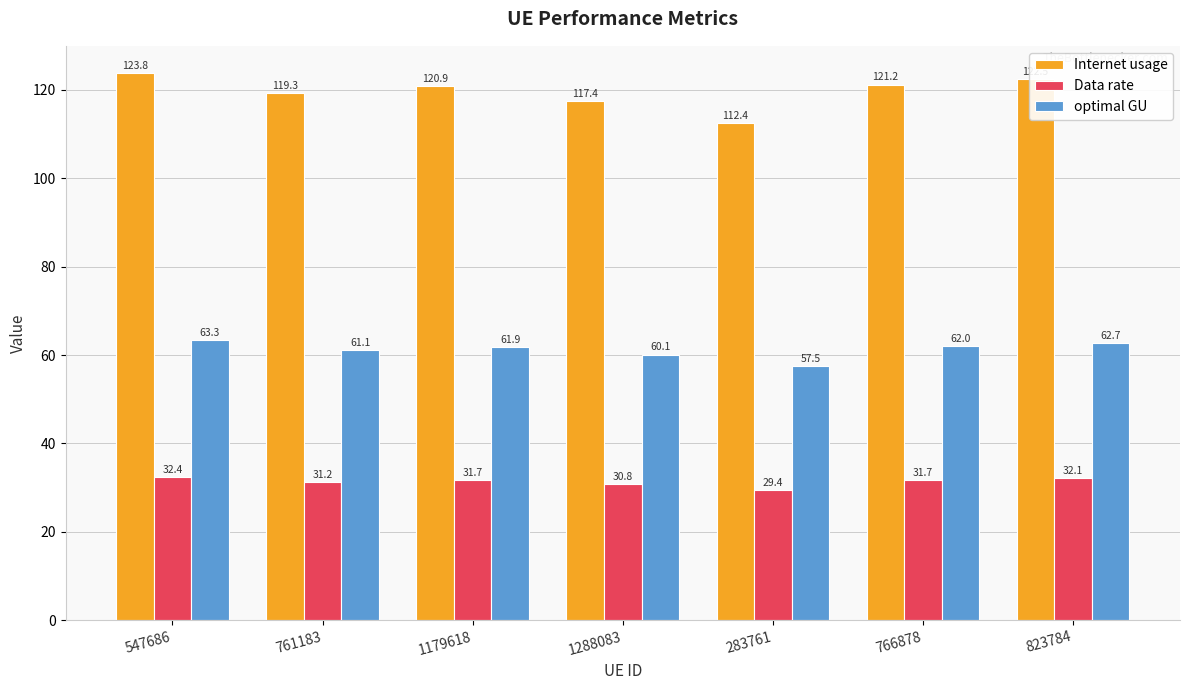

How many bars are there in each group?

3